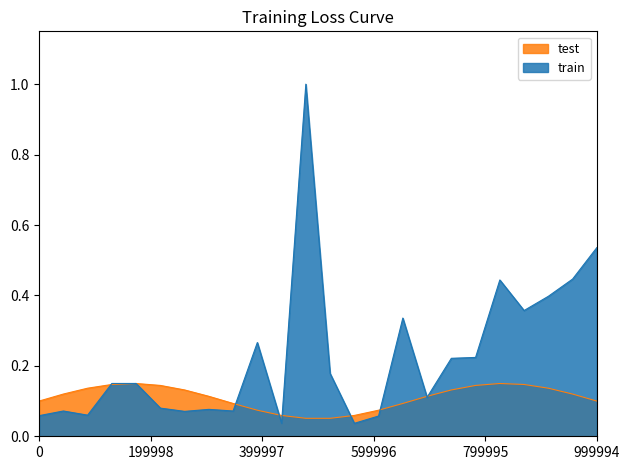

True or false: the data shows 0.1 at 2025-03-02.

False